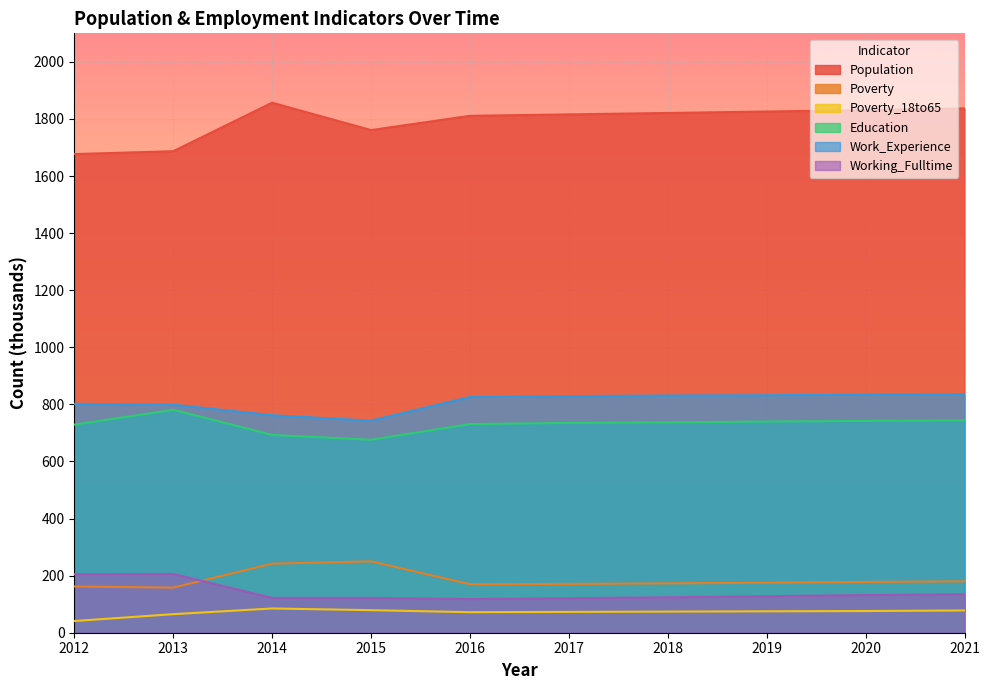

How many lines are shown in the chart?

6